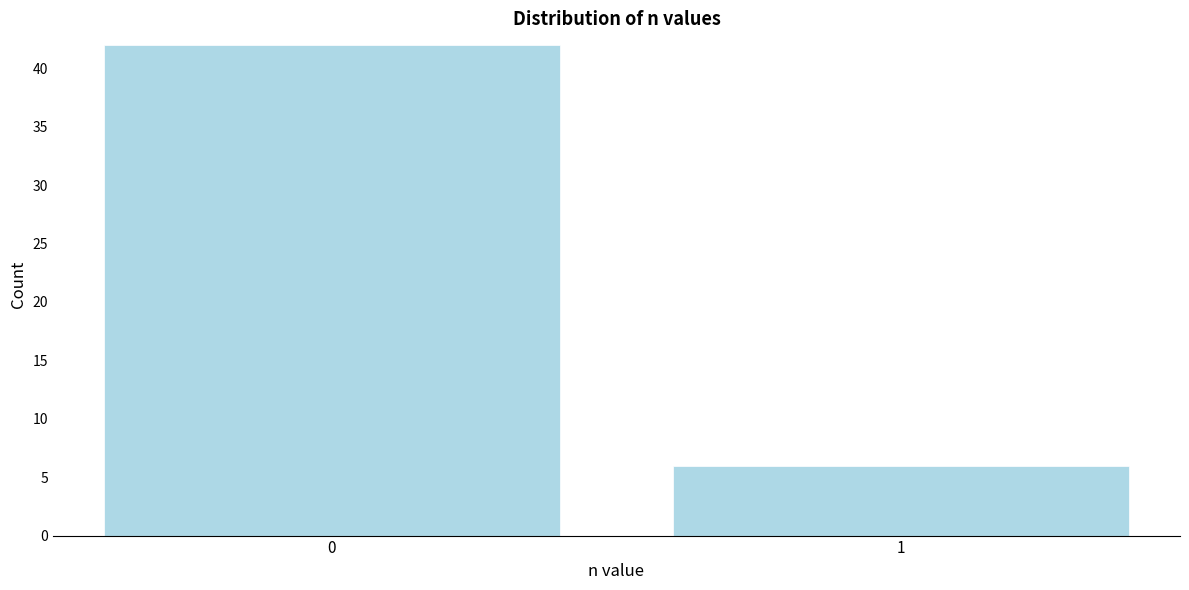

Reading left to right, transcribe all the data shown in this chart.

0=42	1=6